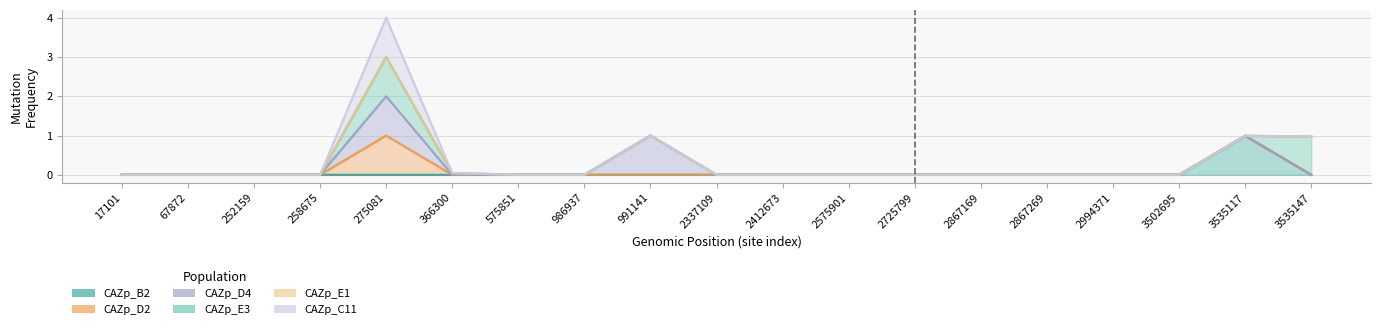

How many data points in CAZp_C11_line are above 0?

5